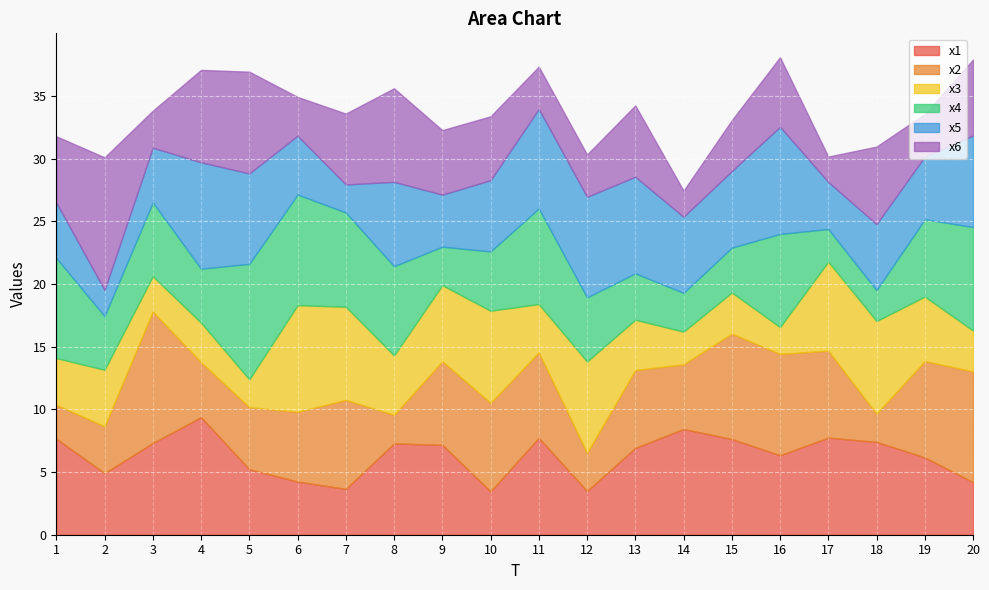

Which series has the largest range (max minus min)?

x6